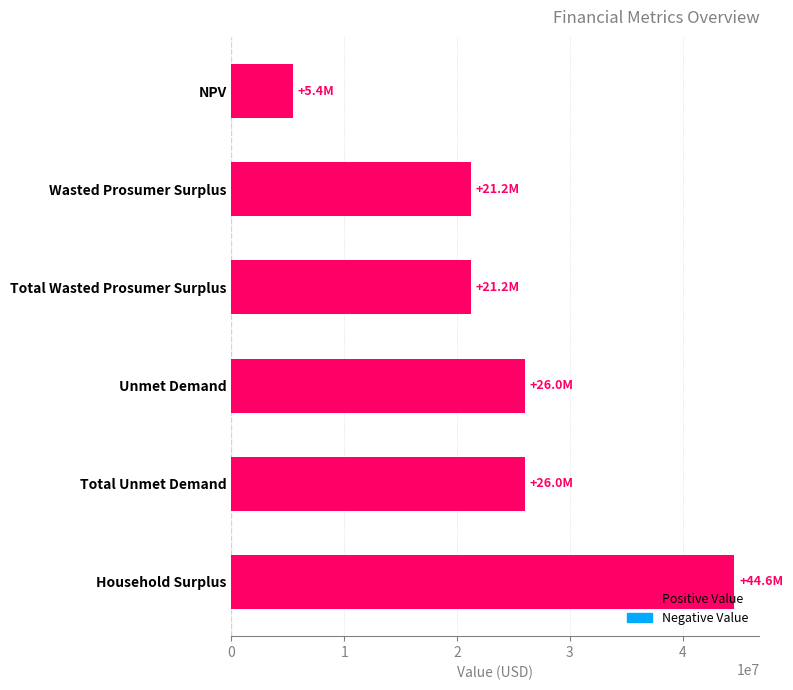

Reading top to bottom, list all the values displayed in this chart.

5430067.9	21218769.6	21218769.6	26017696.4	26017696.4	44585183.4